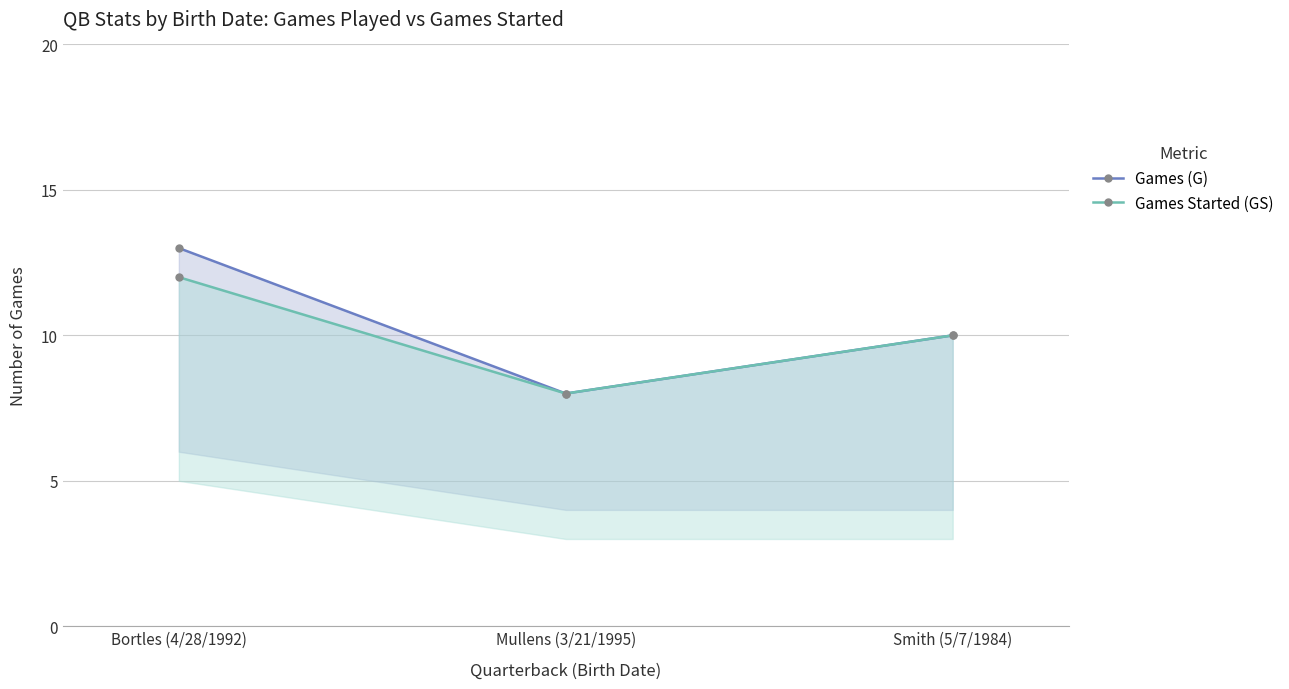

What position from the left is Mullens (3/21/1995)?

2